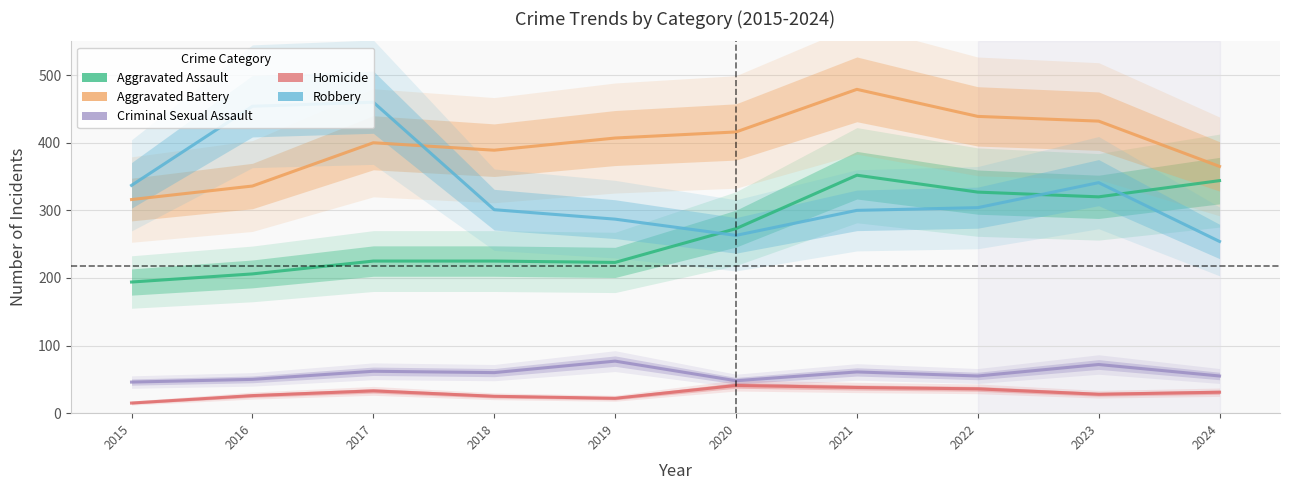

True or false: Aggravated Battery and Homicide cross at least once.

False